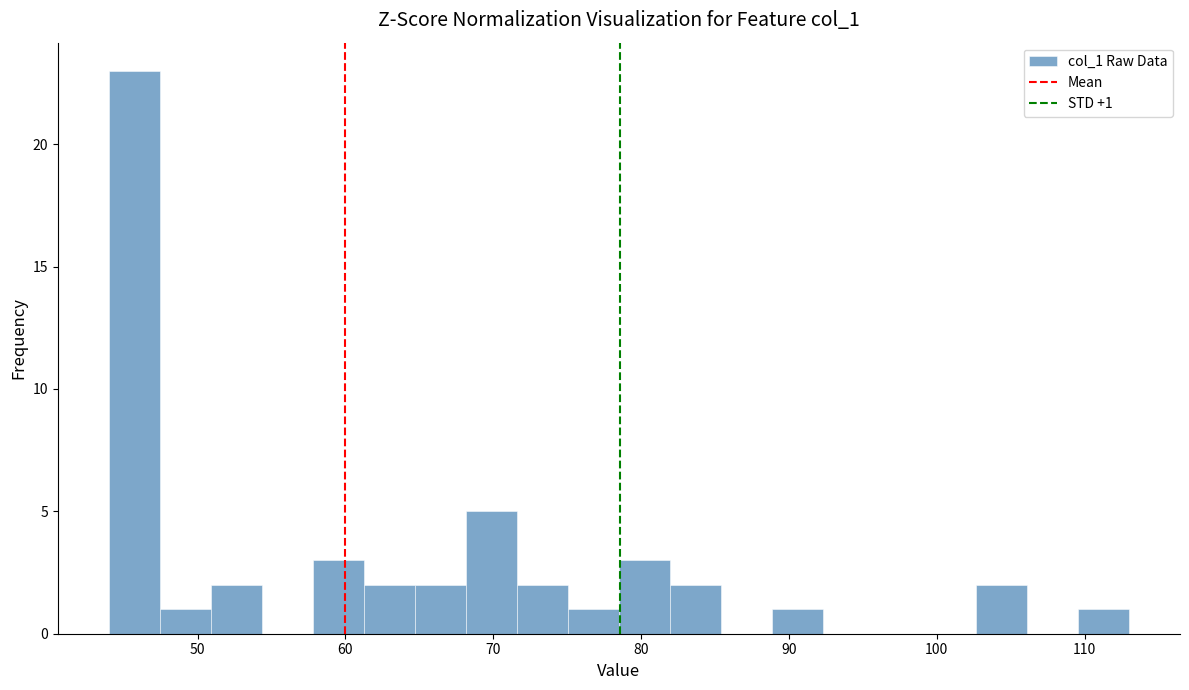

Read against the x-axis, roughly where is the centre of the tallest bar?

46